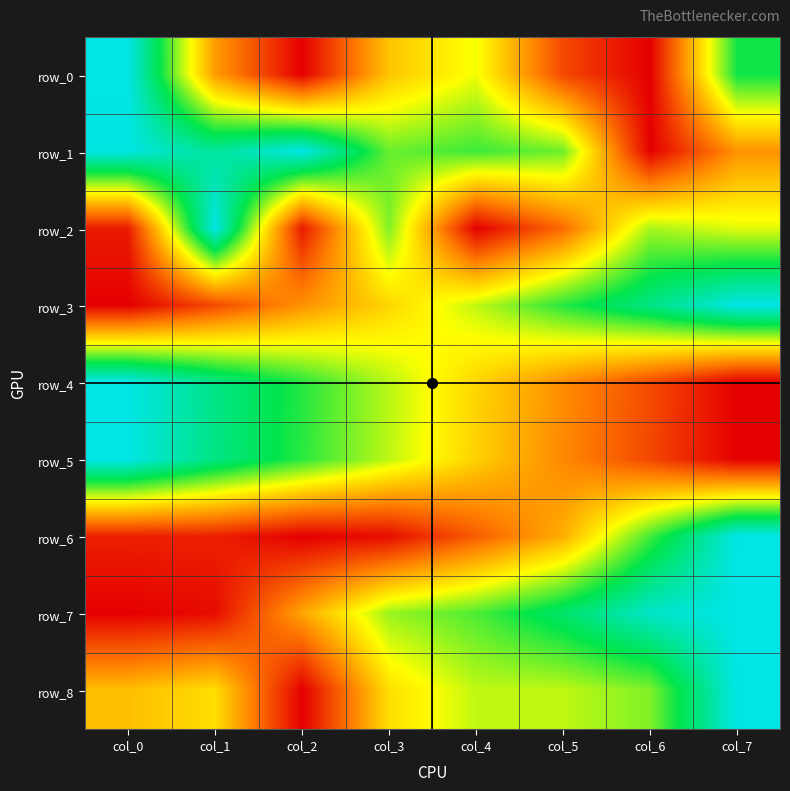

Reading right to left, list all the values displayed in this chart.

row_0: col_7=0.7	col_6=0.0	col_5=0.1	col_4=0.5	col_3=0.4	col_2=0.0	col_1=0.3	col_0=1.0
row_1: col_7=0.3	col_6=0.0	col_5=0.6	col_4=0.7	col_3=0.6	col_2=1.0	col_1=0.9	col_0=1.0
row_2: col_7=0.5	col_6=0.6	col_5=0.2	col_4=0.0	col_3=0.6	col_2=0.1	col_1=1.0	col_0=0.1
row_3: col_7=1.0	col_6=0.8	col_5=0.7	col_4=0.6	col_3=0.4	col_2=0.3	col_1=0.1	col_0=0.0
row_4: col_7=0.0	col_6=0.1	col_5=0.3	col_4=0.4	col_3=0.6	col_2=0.7	col_1=0.8	col_0=1.0
row_5: col_7=0.0	col_6=0.1	col_5=0.3	col_4=0.4	col_3=0.6	col_2=0.7	col_1=0.8	col_0=1.0
row_6: col_7=1.0	col_6=0.7	col_5=0.3	col_4=0.2	col_3=0.0	col_2=0.0	col_1=0.1	col_0=0.1
row_7: col_7=1.0	col_6=1.0	col_5=0.8	col_4=0.7	col_3=0.6	col_2=0.3	col_1=0.0	col_0=0.0
row_8: col_7=1.0	col_6=0.6	col_5=0.6	col_4=0.6	col_3=0.4	col_2=0.0	col_1=0.4	col_0=0.4